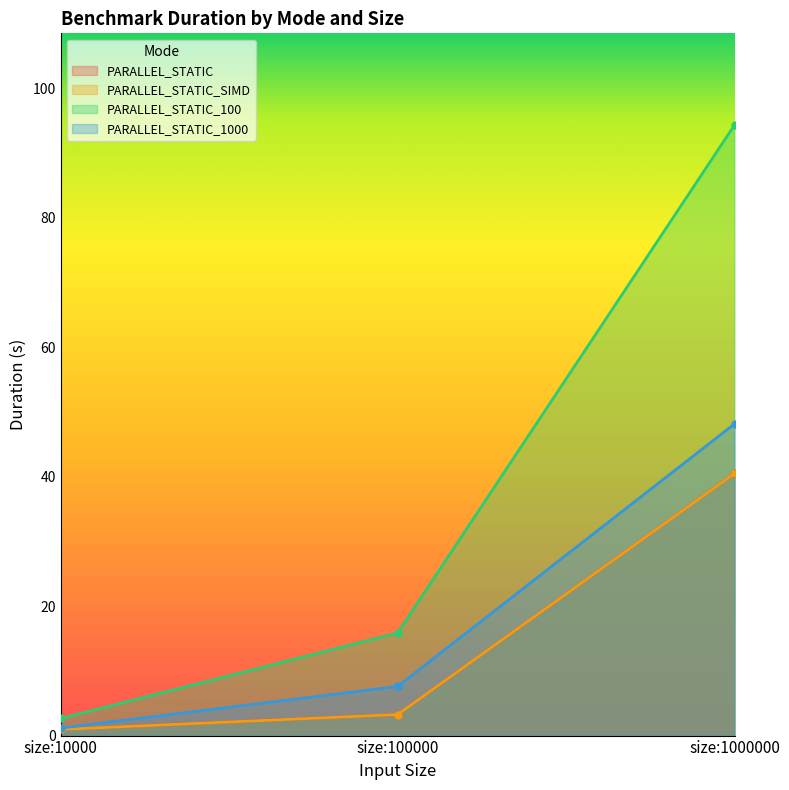

Between size:100000 and size:1000000, which is larger?

size:1000000